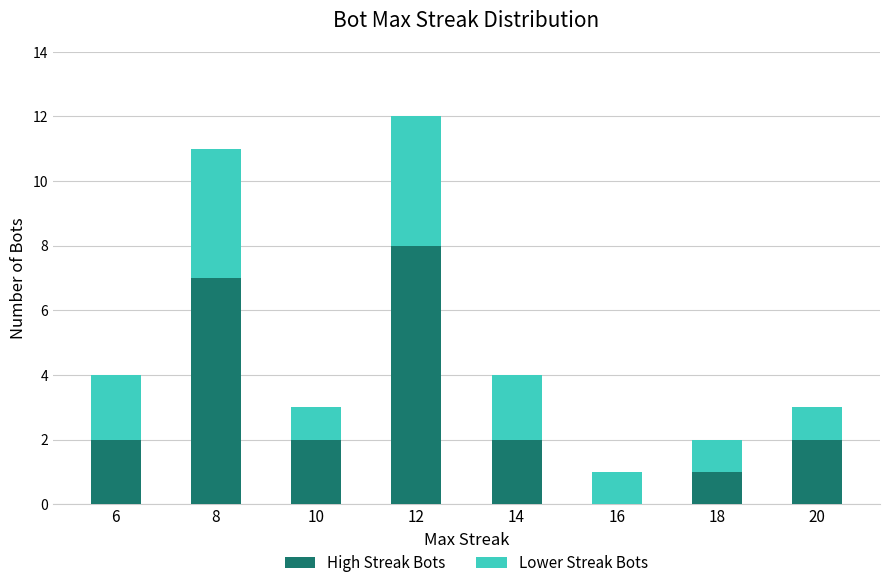

Are the bars horizontal?

No